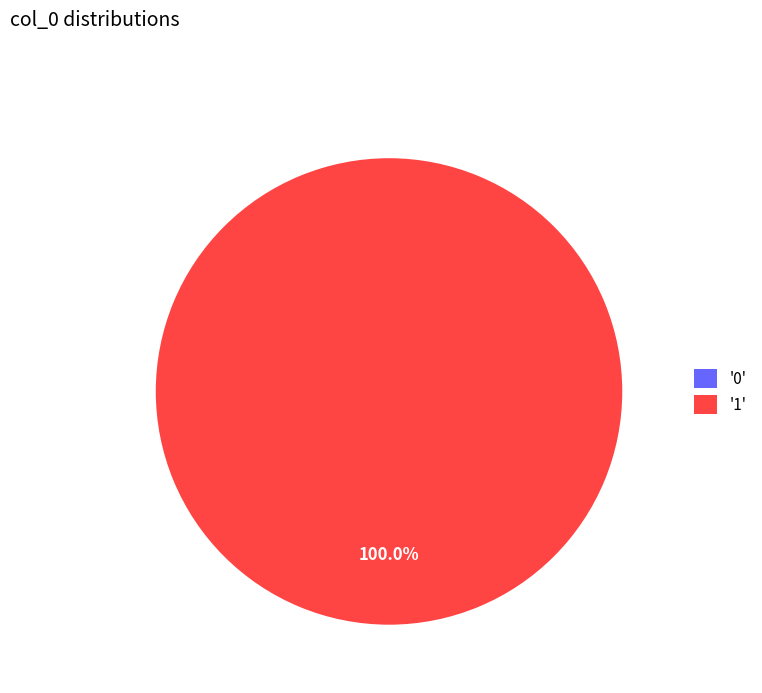

To the nearest percent, what is the average slice percentage?

50%